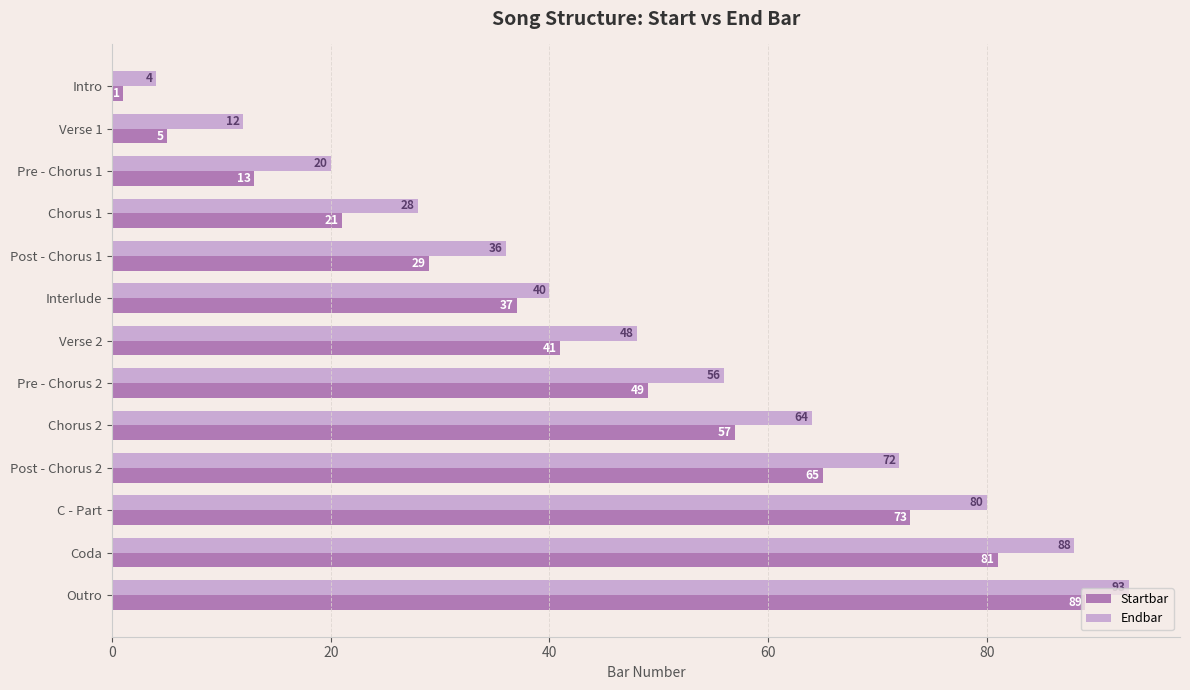

What is the total value across all series at C - Part?

153